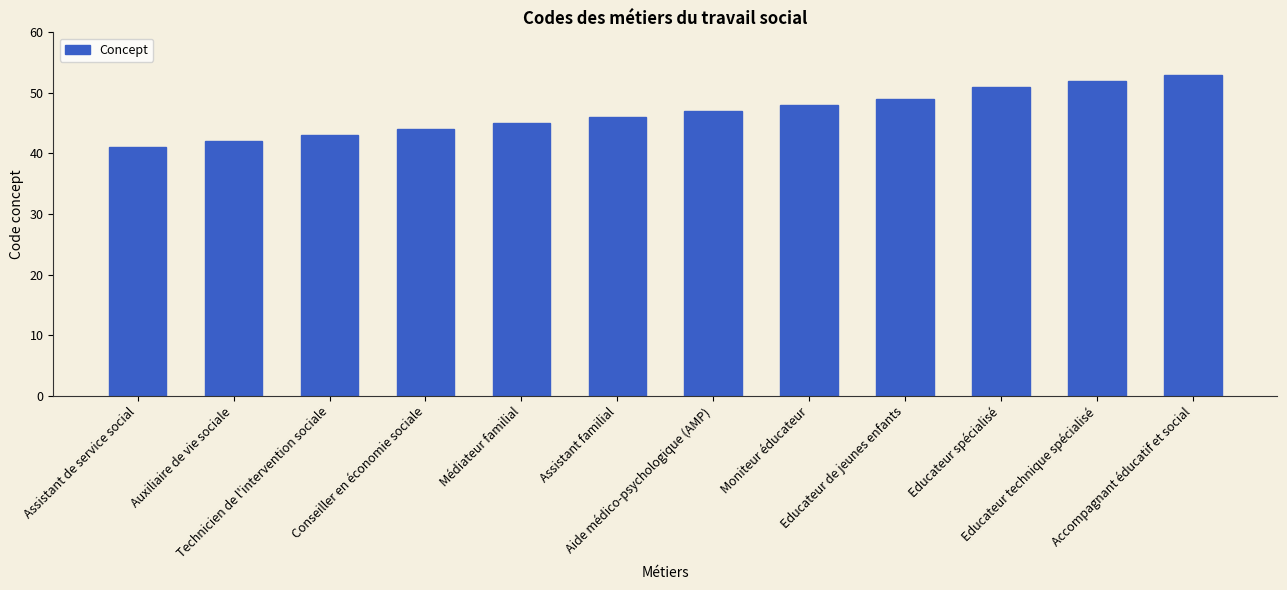

List the labels in order of value, largest first.

Accompagnant éducatif et social, Educateur technique spécialisé, Educateur spécialisé, Educateur de jeunes enfants, Moniteur éducateur, Aide médico-psychologique (AMP), Assistant familial, Médiateur familial, Conseiller en économie sociale, Technicien de l'intervention sociale, Auxiliaire de vie sociale, Assistant de service social